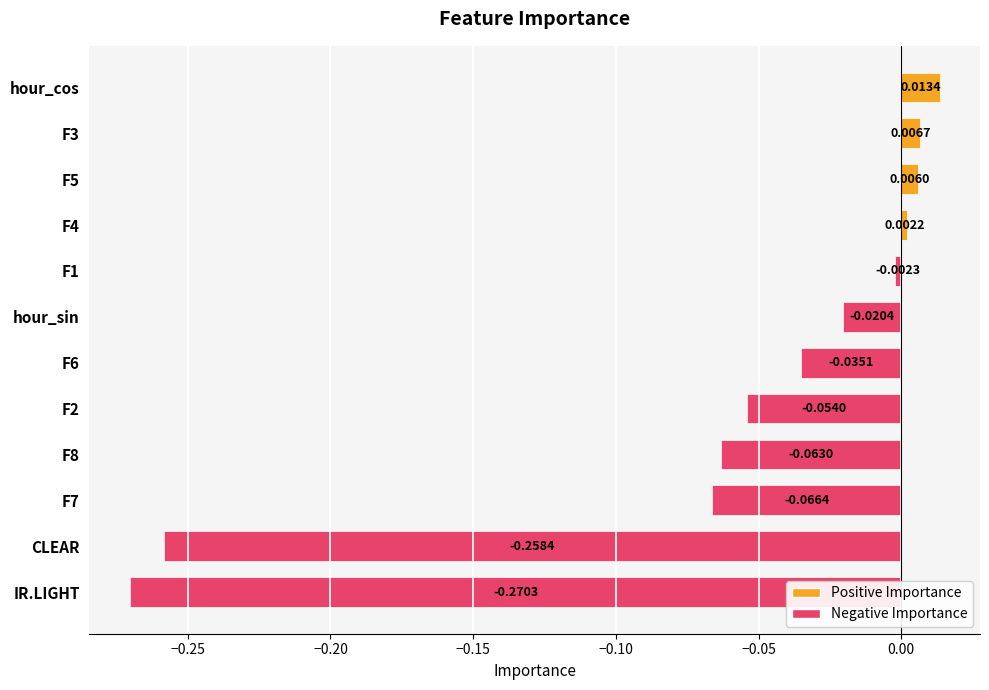

How many series are shown in this chart?

1